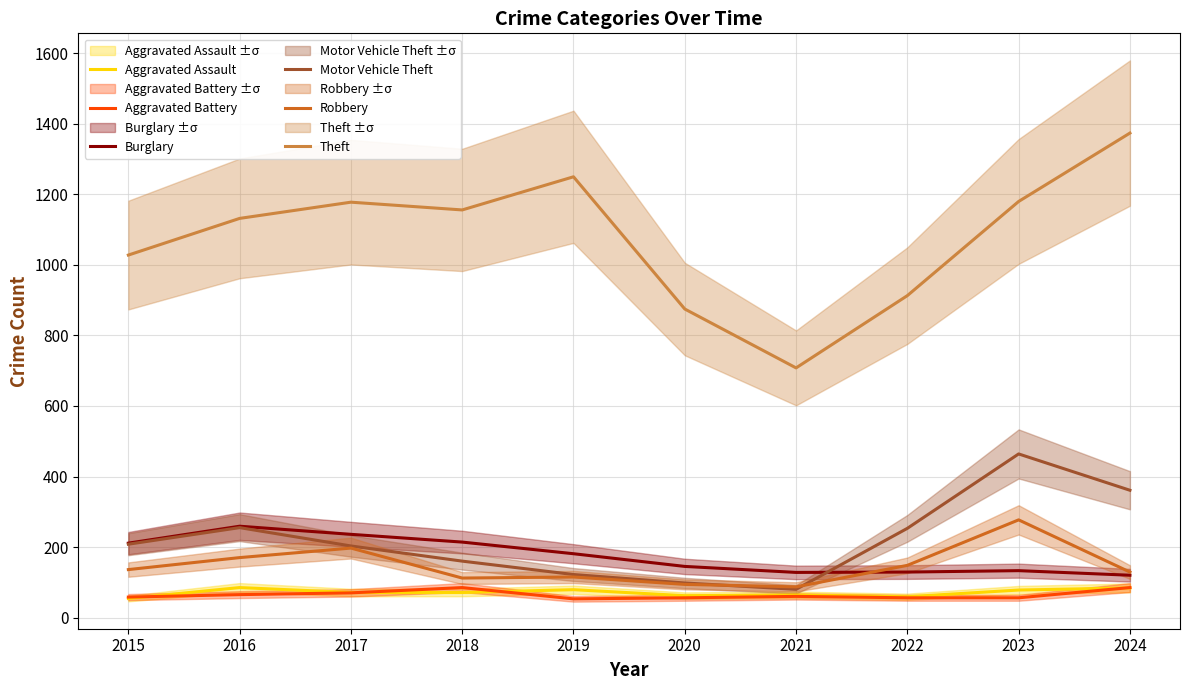

What is the total value across all series at 2024?

2153